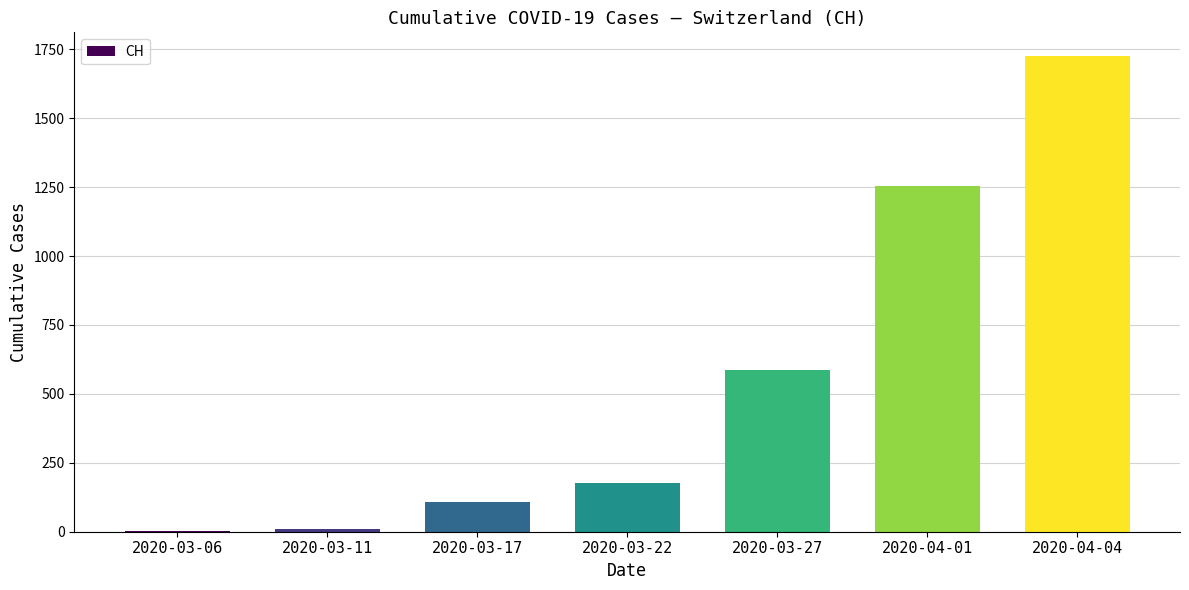

How many data points does each series have?

7